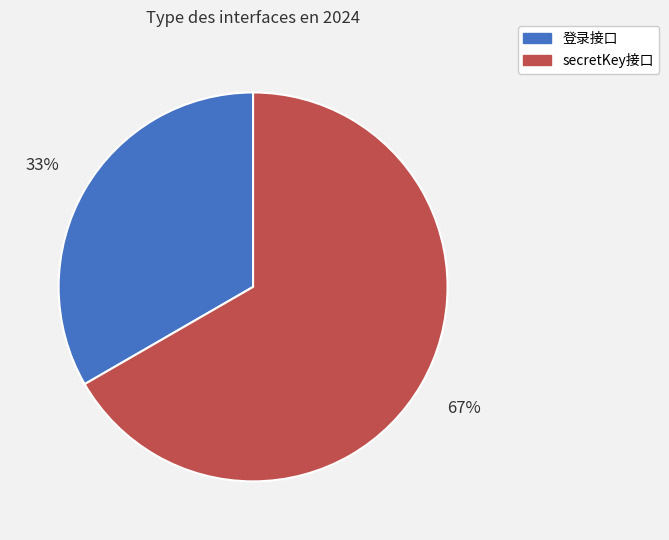

To the nearest percent, what is the combined percentage of 登录接口 and secretKey接口?

100%